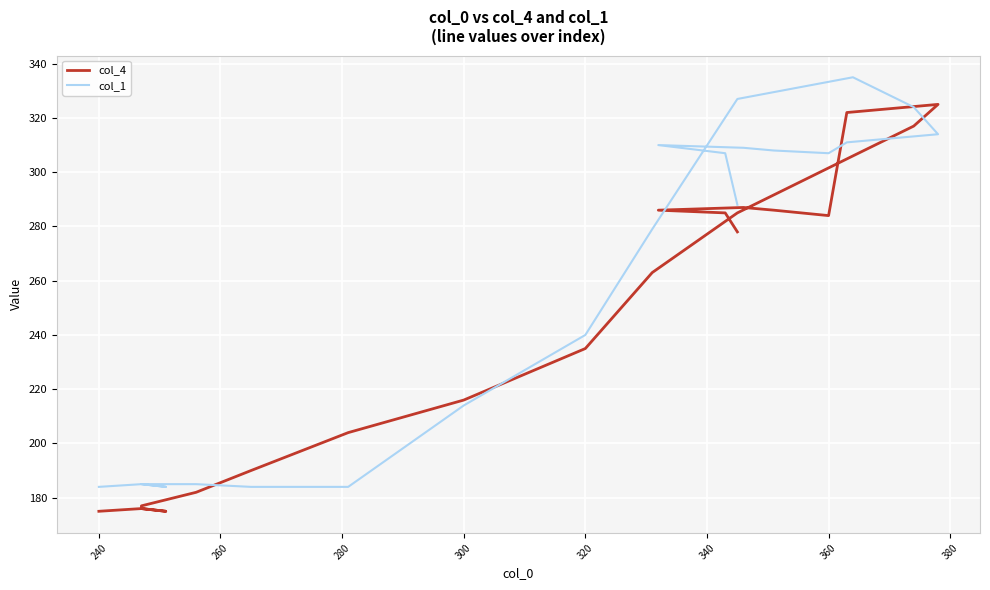

What is the spread (max minus min) of values at 240?

9